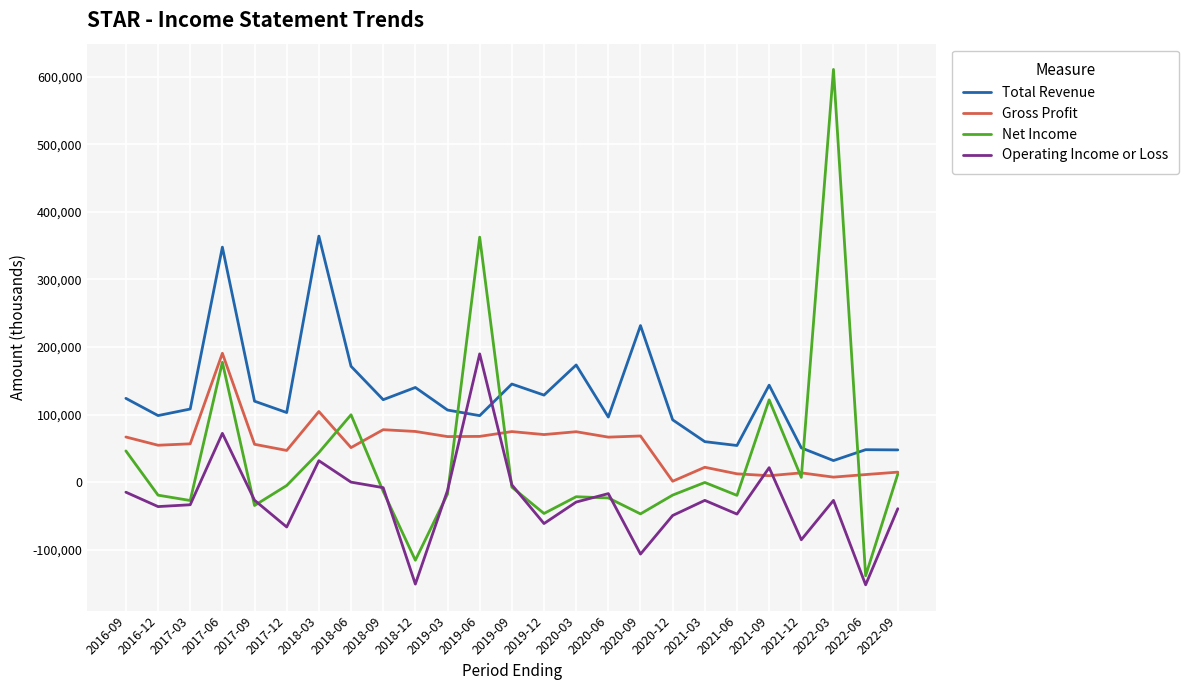

At which category does Operating Income or Loss reach its first local peak?

2017-06